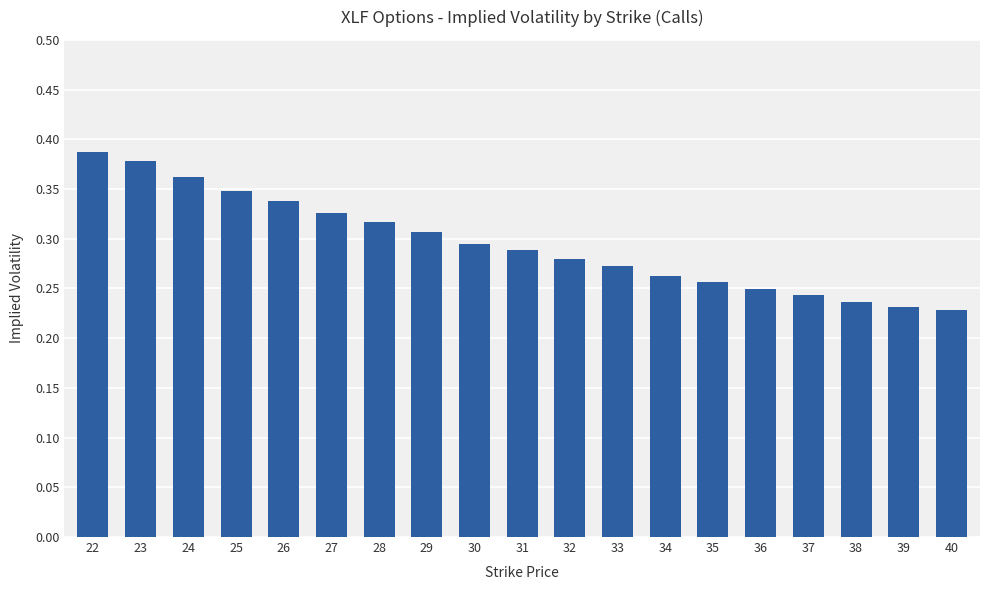

Between 38 and 31, which is larger?

31